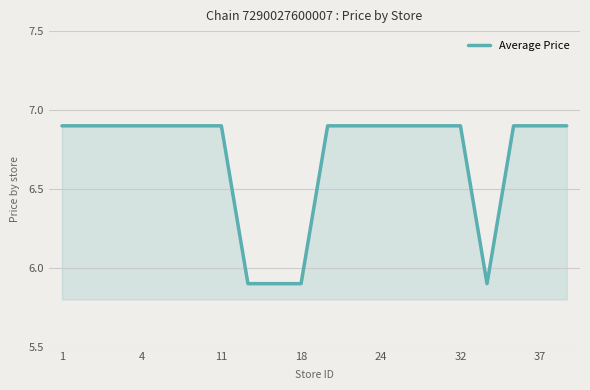

What is the difference between the maximum and minimum values?

1.0